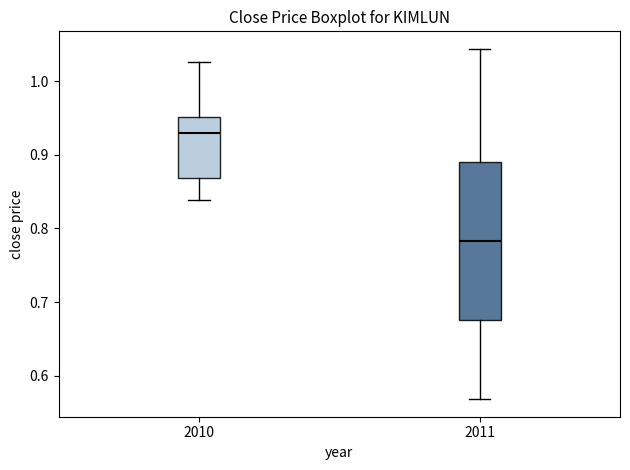

Comparing the boxes themselves (not the whiskers), which one is the tallest?

2011